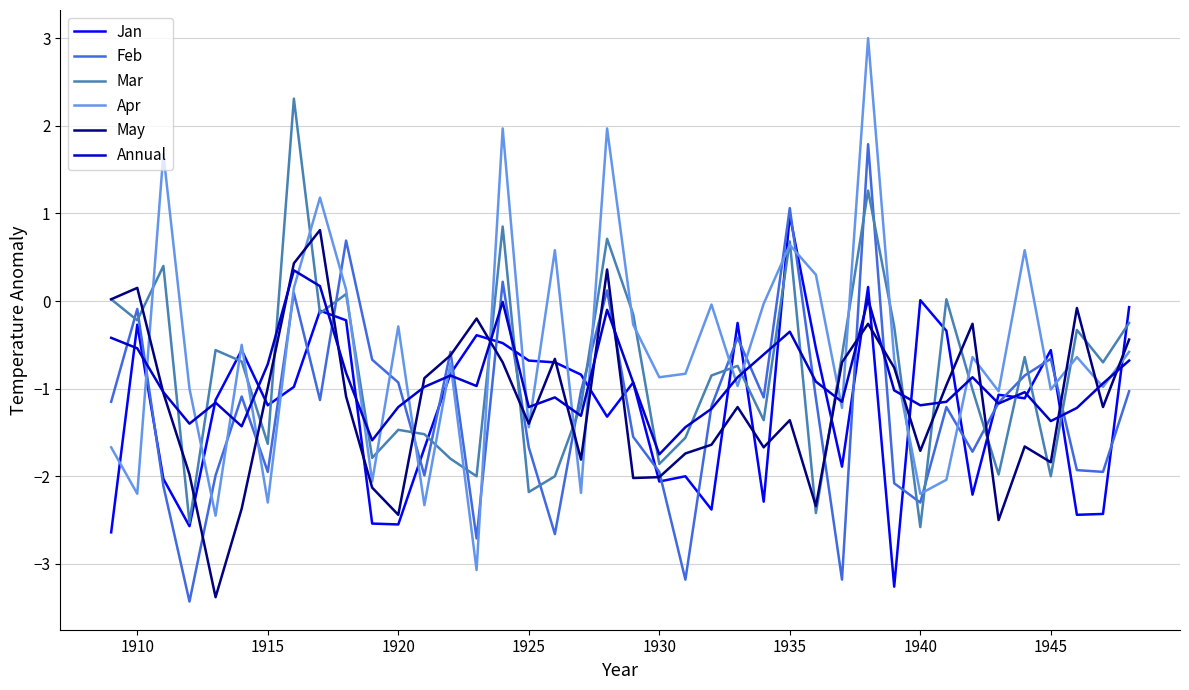

Which series has the largest range (max minus min)?

Apr